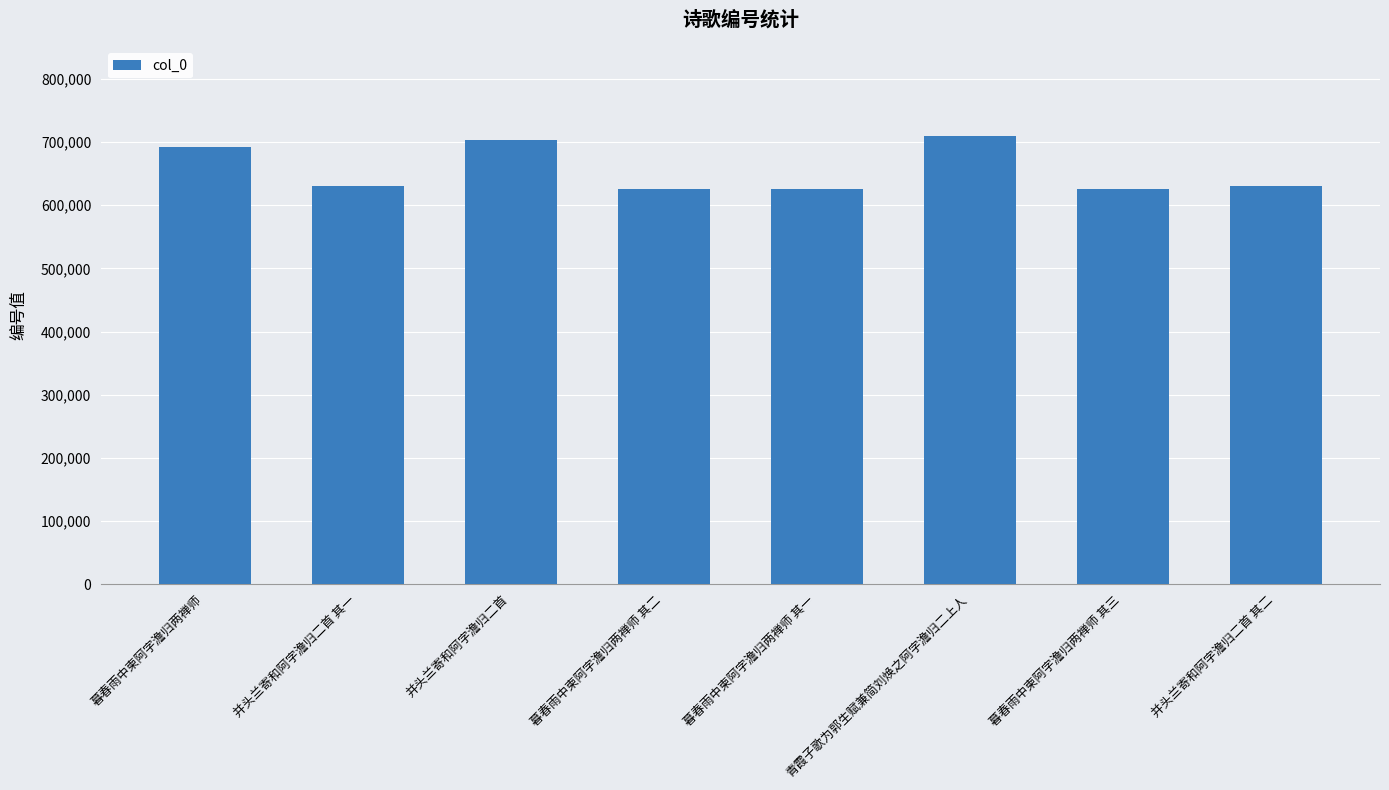

What is the ratio of the value at 暮春雨中柬阿字澹归两禅师 其三 to the value at 并头兰寄和阿字澹归二首 其二?

1.0